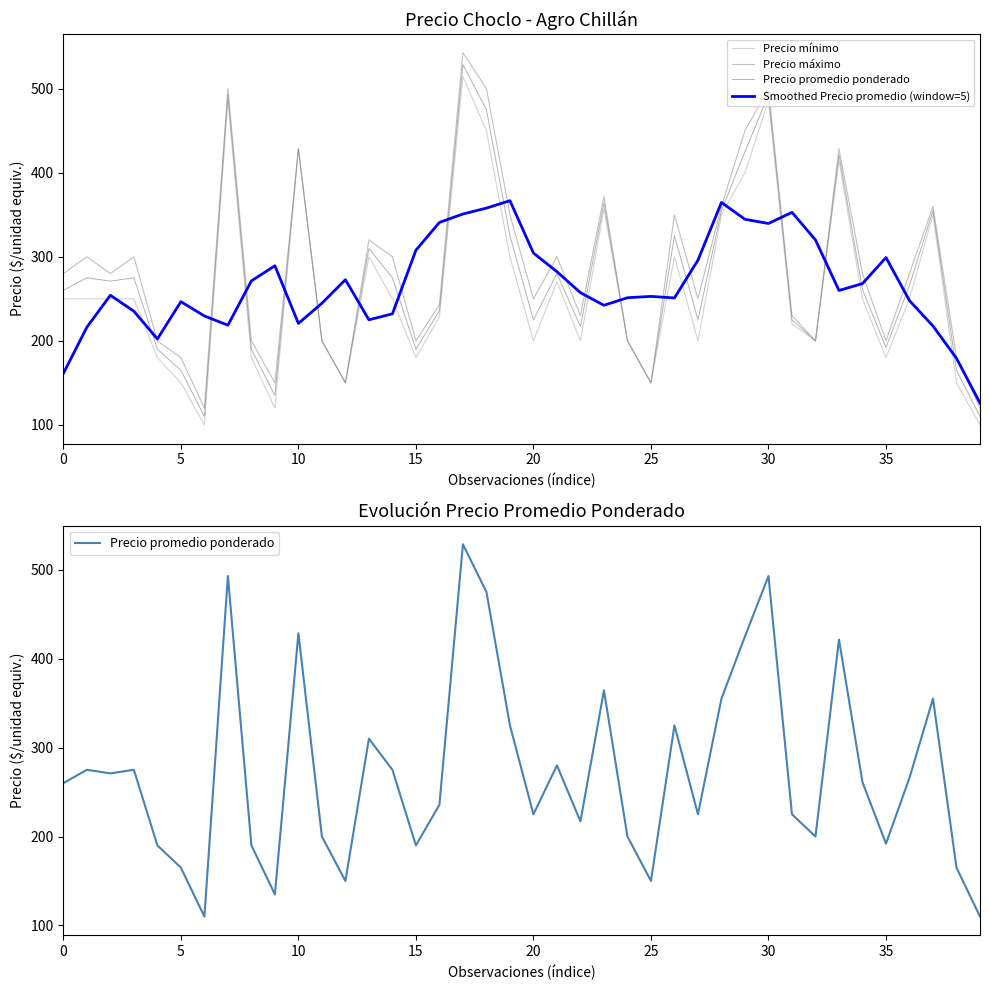

What is the total value across all series at 13?

1155.0